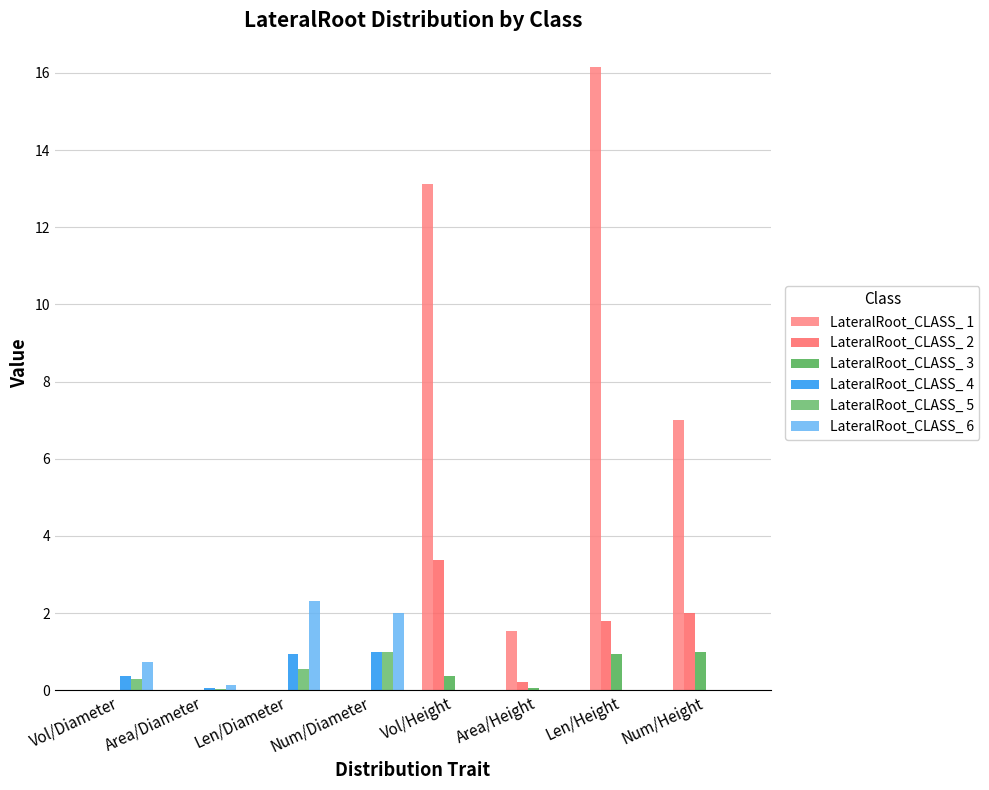

What is the sum of all LateralRoot_CLASS_ 2 values?

7.4